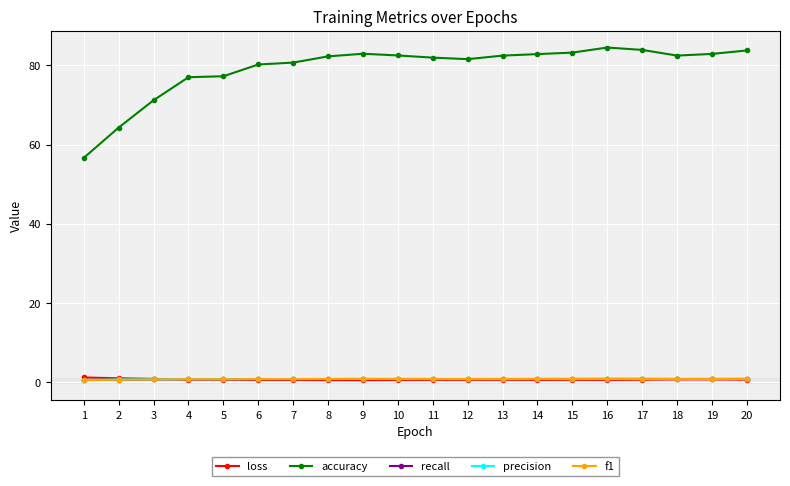

True or false: accuracy has a value of 22.2 at 7.

False